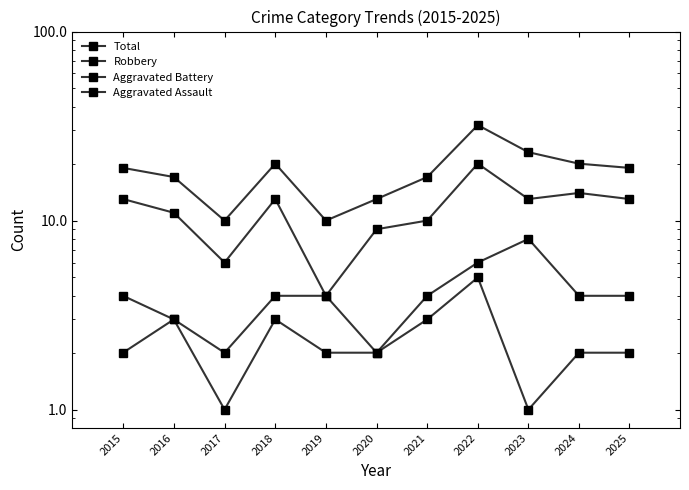

At which label is Total closest to 21?

2018